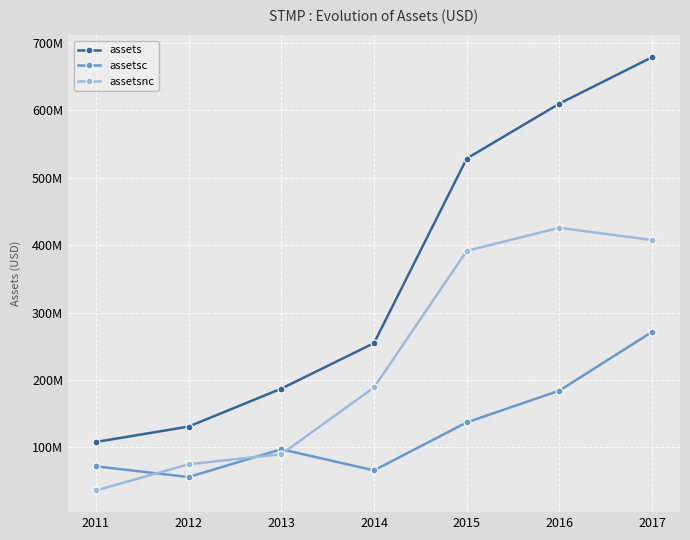

The value of assetsc at 2013 is 97243000. True or false?

True